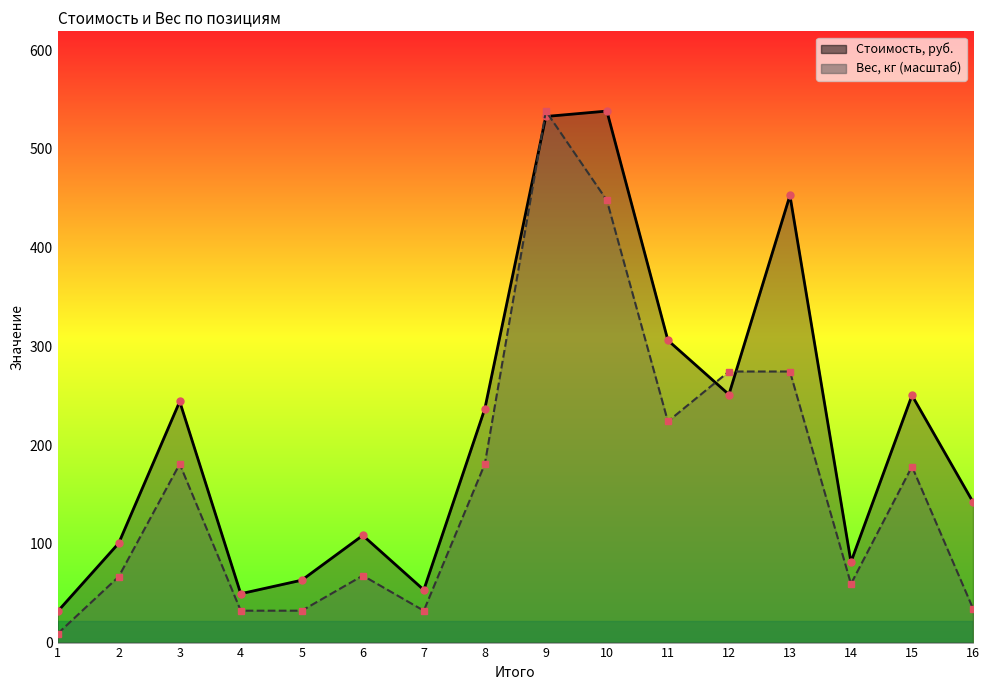

Reading right to left, extract all data points from this chart.

Стоимость, руб.: 142.3	250.4	81.6	452.9	251.2	306.1	538.3	532.8	236.8	53.4	108.6	63.2	49.5	244.2	100.6	31.6
Вес, кг (масштаб): 34.5	178.3	59.4	274.5	274.5	223.9	447.9	538.3	180.9	32.3	67.8	32.3	32.3	180.9	66.8	9.0